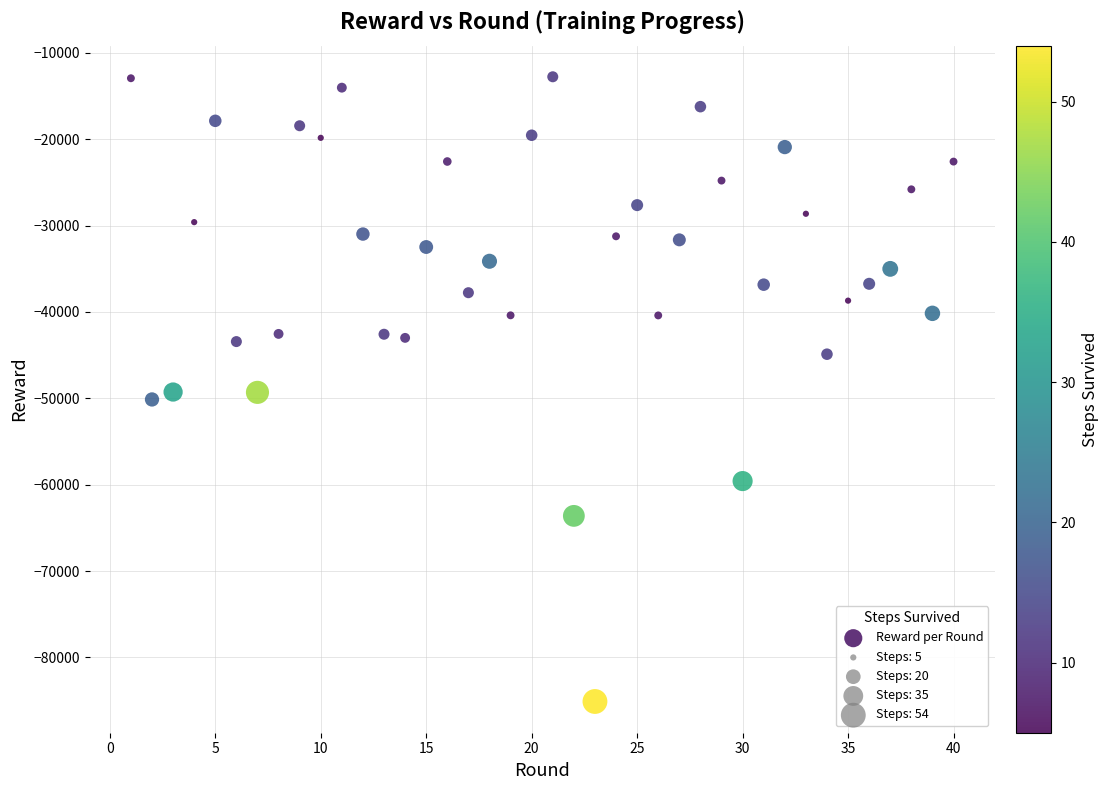

What is the range of X values (max minus min)?

39